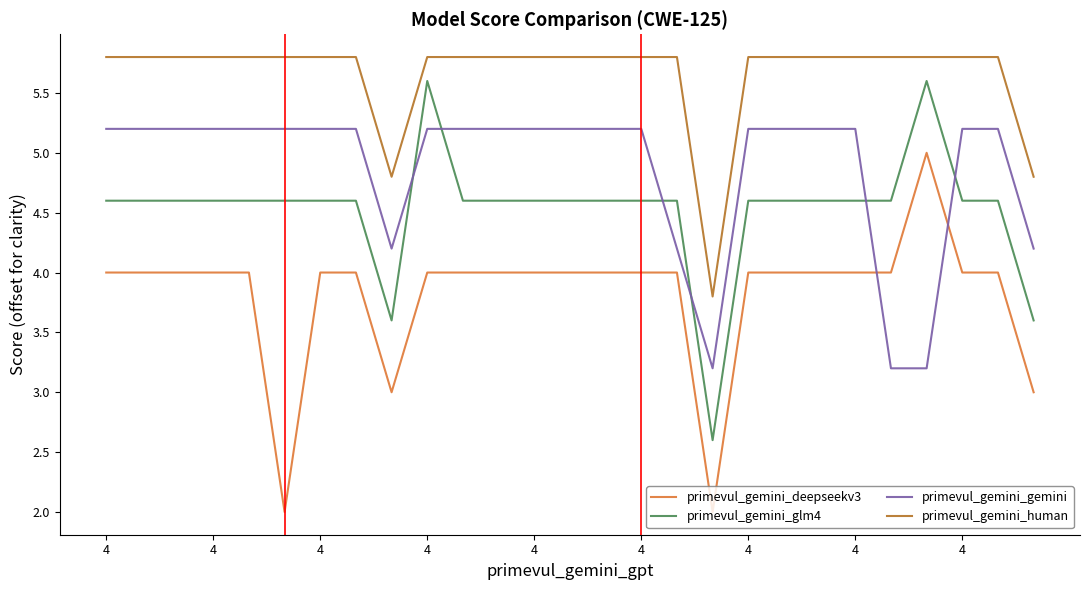

True or false: primevul_gemini_human and primevul_gemini_gemini intersect in this chart.

False